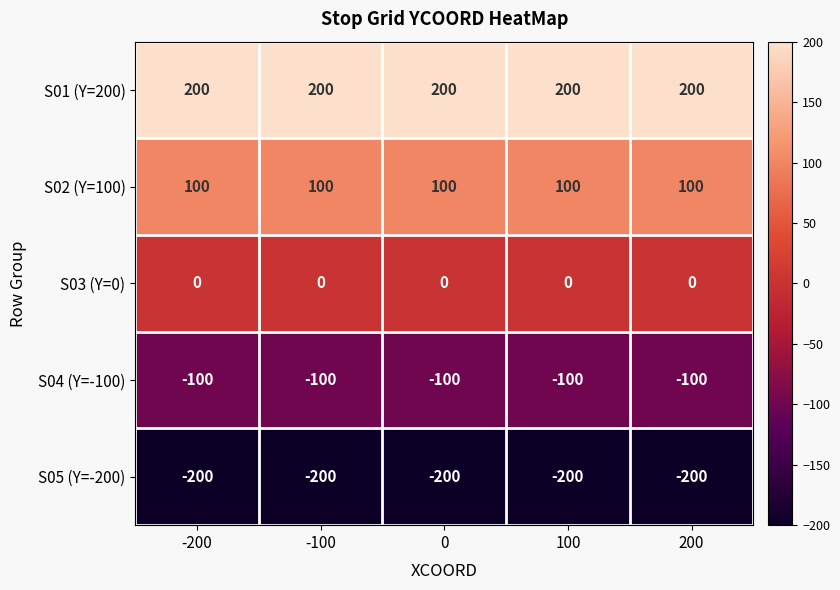

The value of S01 (Y=200) at 200 is 120. True or false?

False